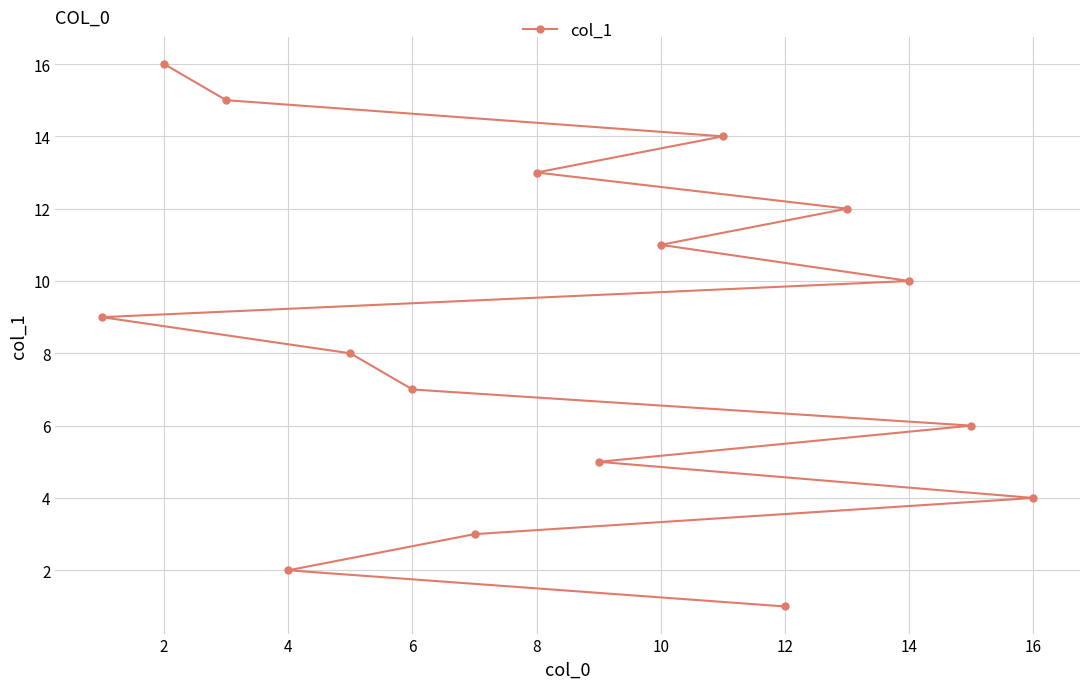

What is the difference between the second highest and minimum values?

14